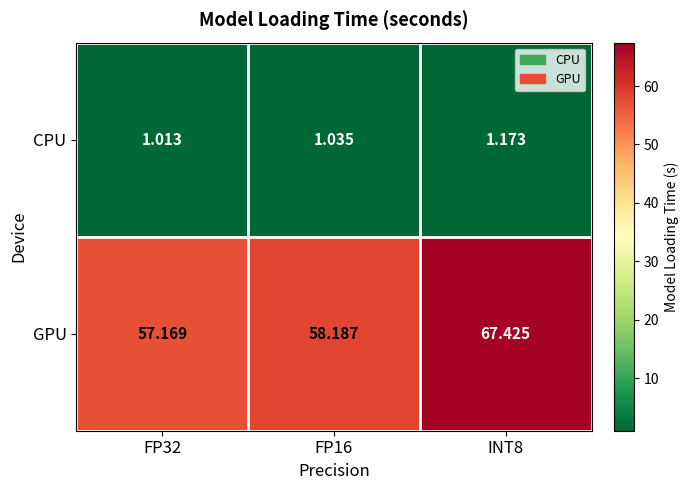

Which series has the largest range (max minus min)?

GPU